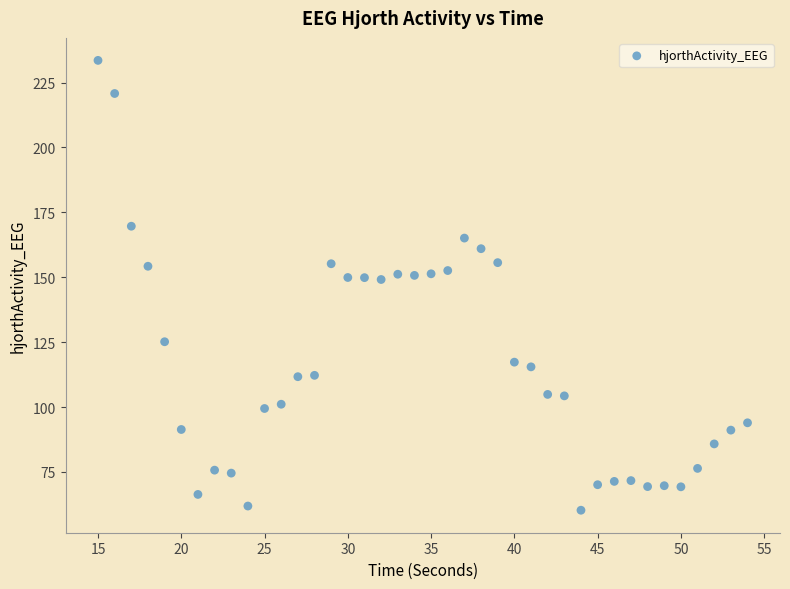

What is the range of X values (max minus min)?

39.0